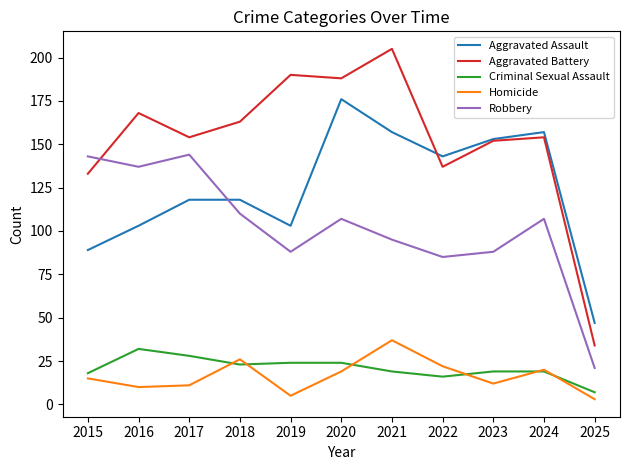

Does the chart have visible grid lines?

No